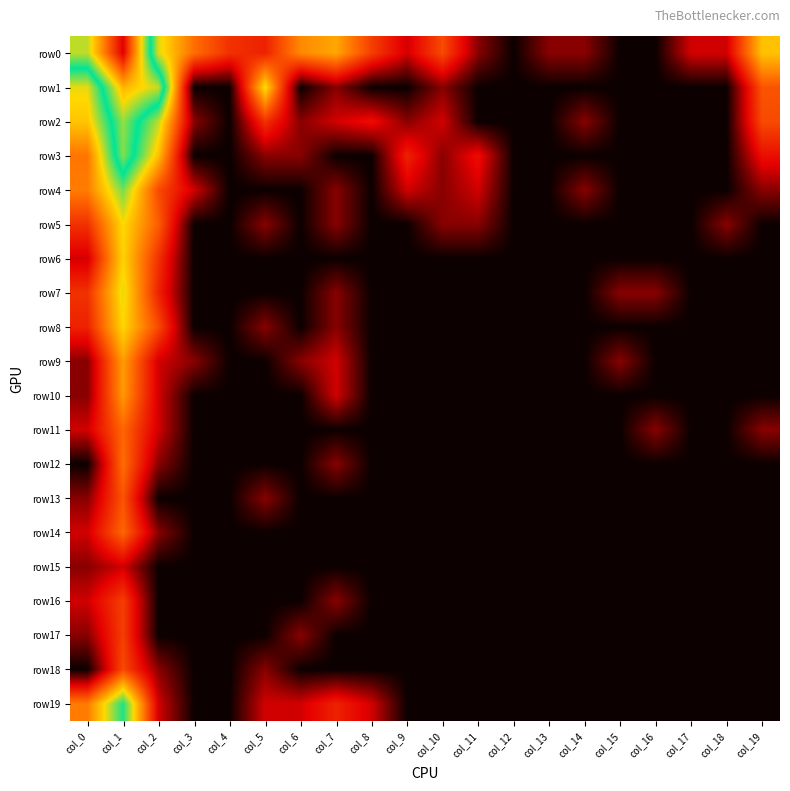

Rank the series by their maximum value, from highest to lowest.

row0, row1, row2, row3, row19, row4, row7, row5, row8, row6, row9, row10, row12, row11, row14, row13, row18, row16, row17, row15